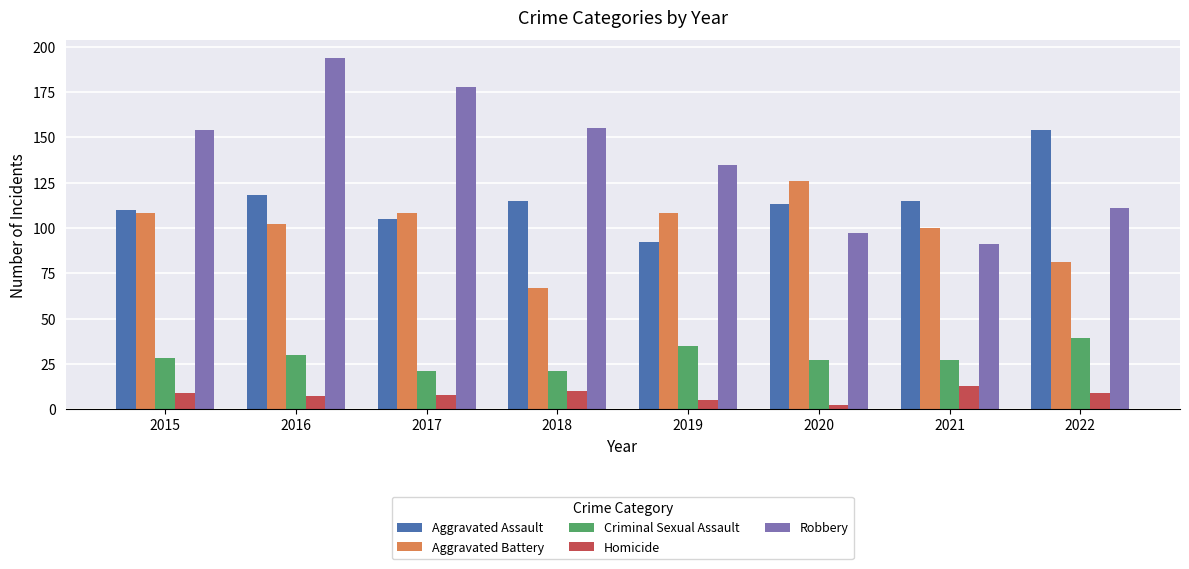

Are the bars horizontal?

No